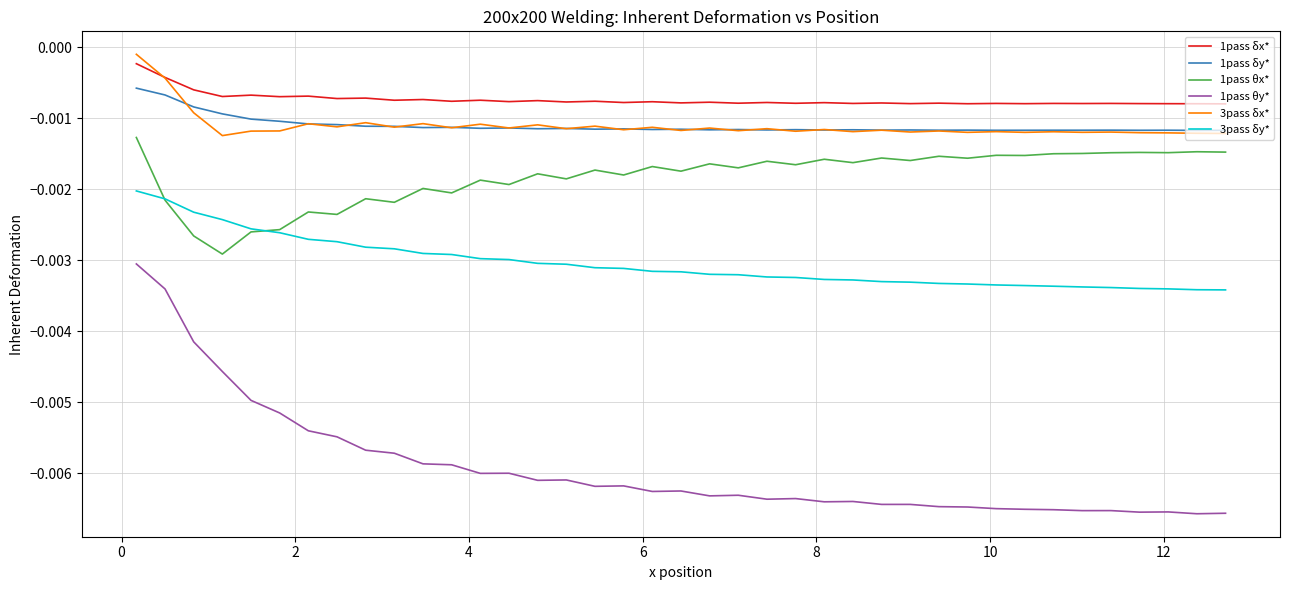

What are all the series names shown in the legend?

1pass δx*, 1pass δy*, 1pass θx*, 1pass θy*, 3pass δx*, 3pass δy*